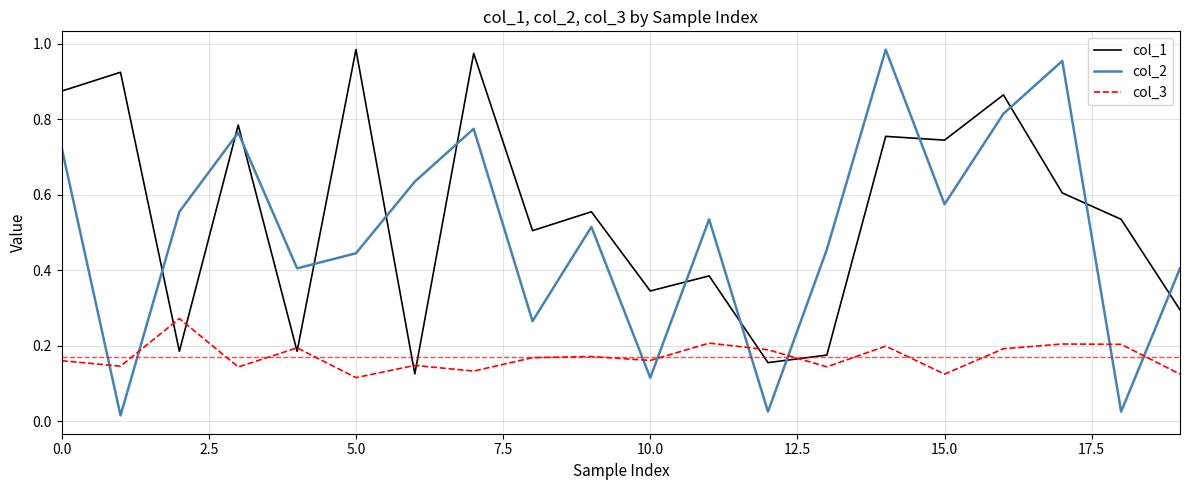

Which series has the largest range (max minus min)?

col_2